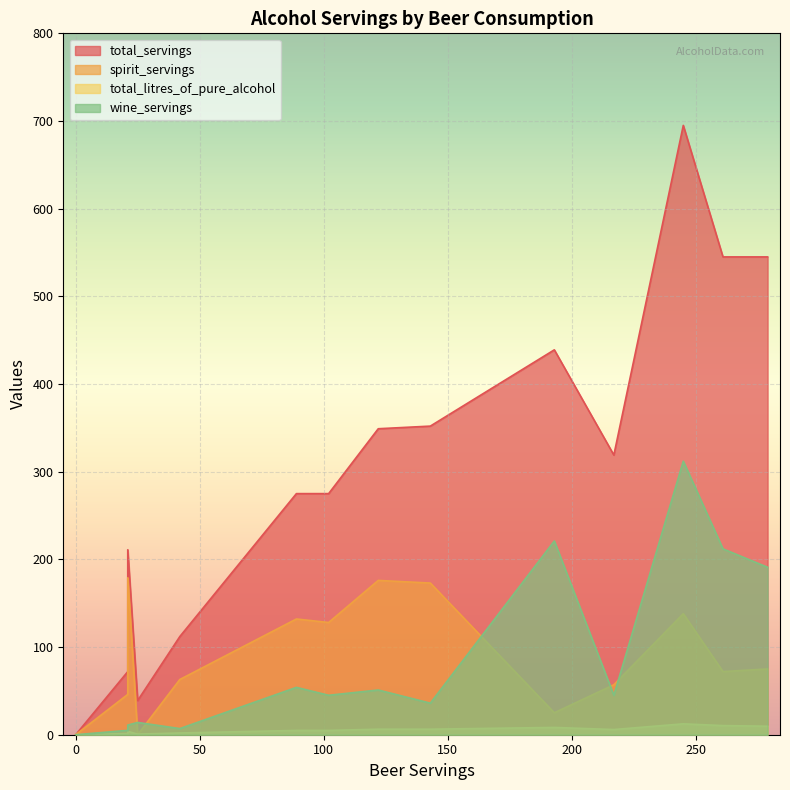

What is the difference between the highest and lowest values at 21?

207.2